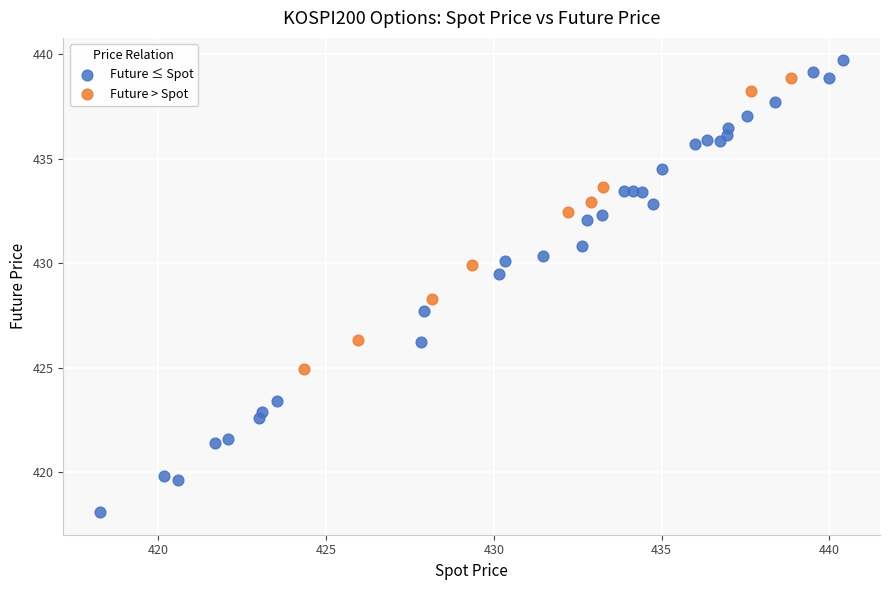

Which series has the largest Y range (max minus min)?

Future ≤ Spot